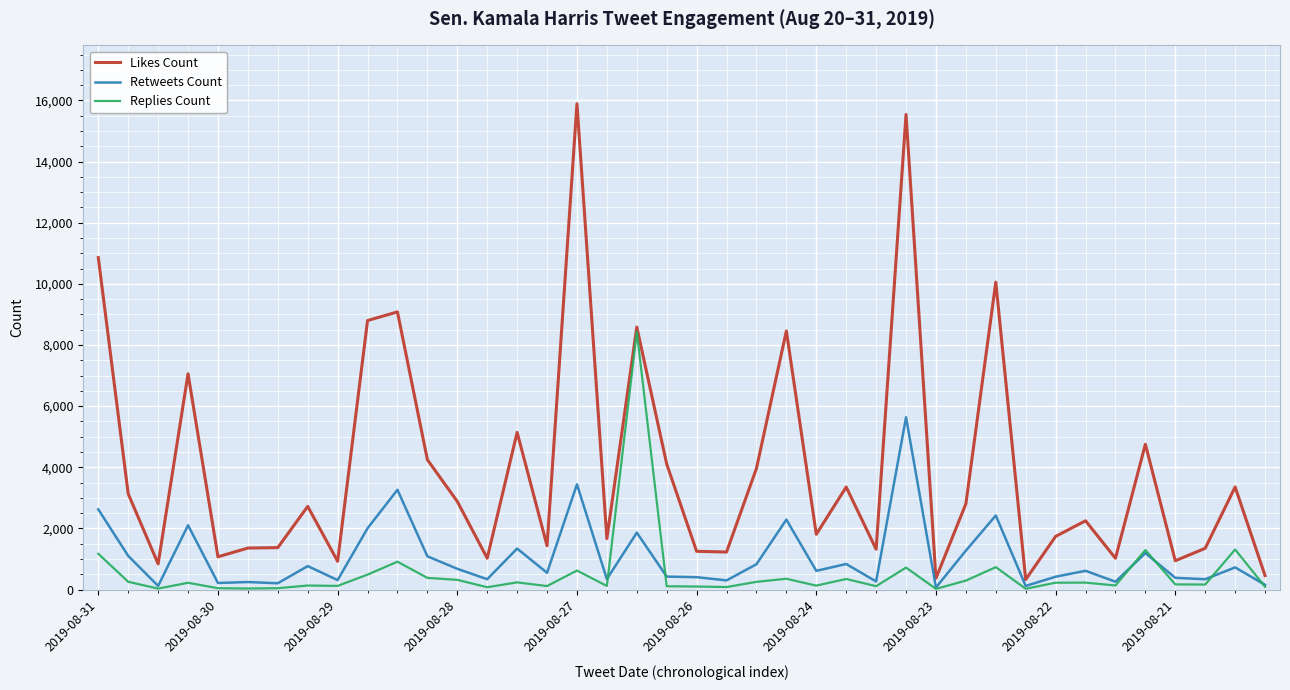

What is the difference between the second highest and second lowest values in the Retweets Count series?

3324